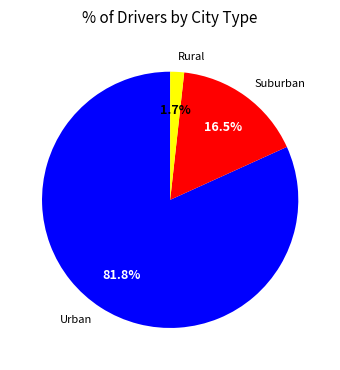

Rank the categories by value from lowest to highest.

Rural, Suburban, Urban